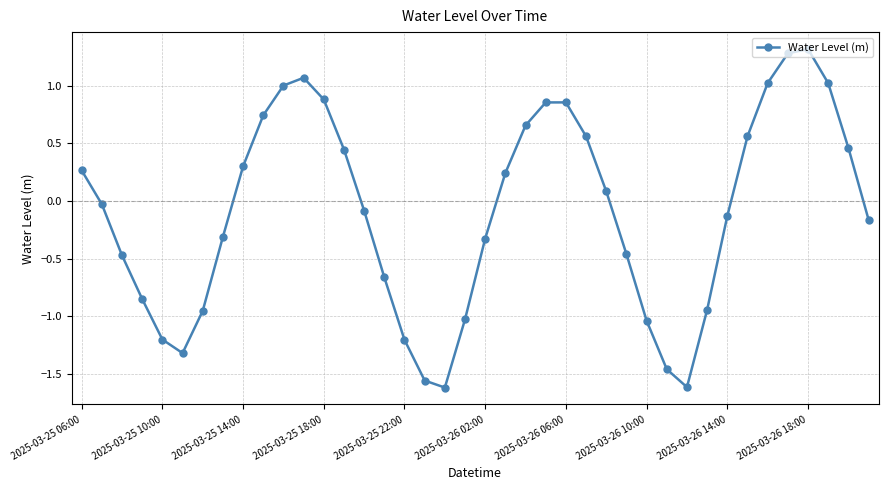

What is the value of the 35th point from the left?

1.0